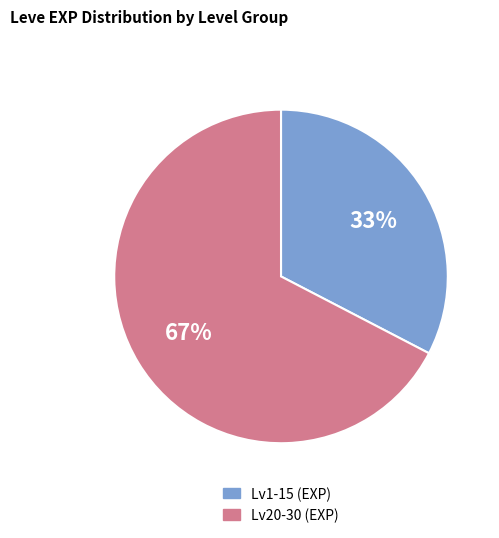

How many segments does this pie chart have?

2